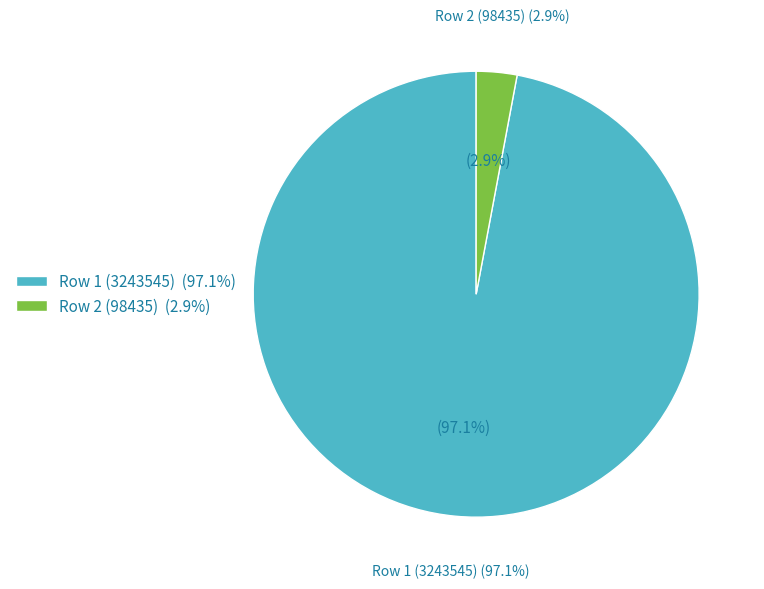

To the nearest percent, what percentage of the pie is 98435?

3%